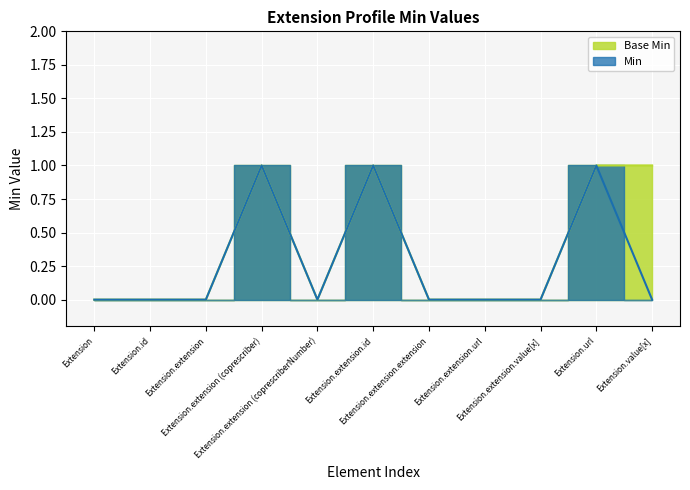

Which series changed the most between Extension.id and Extension.url?

Base Min